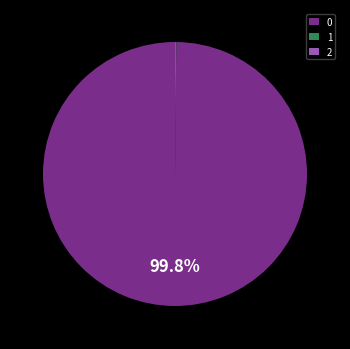

Does any single category account for the majority?

Yes